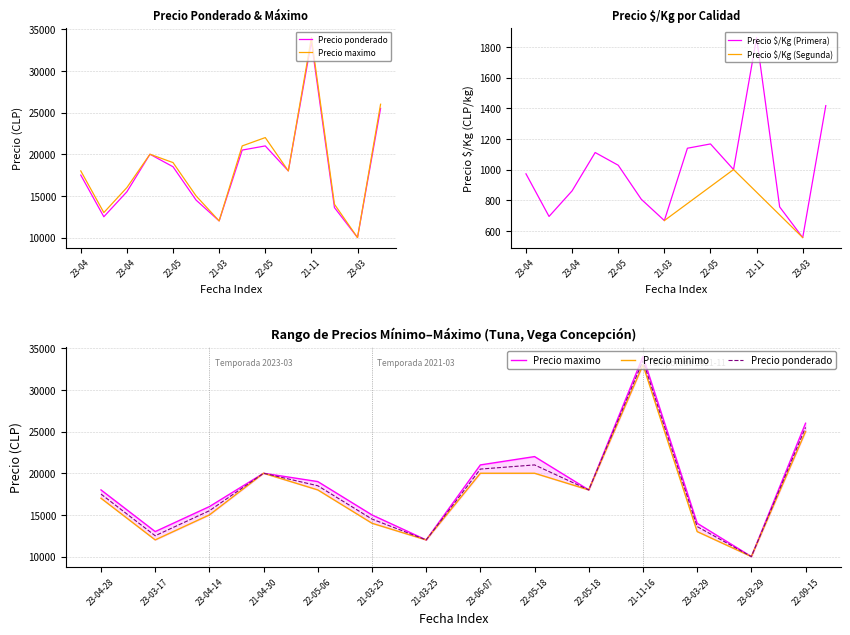

At which category does the chart reach its peak across all series?

2021-11-16